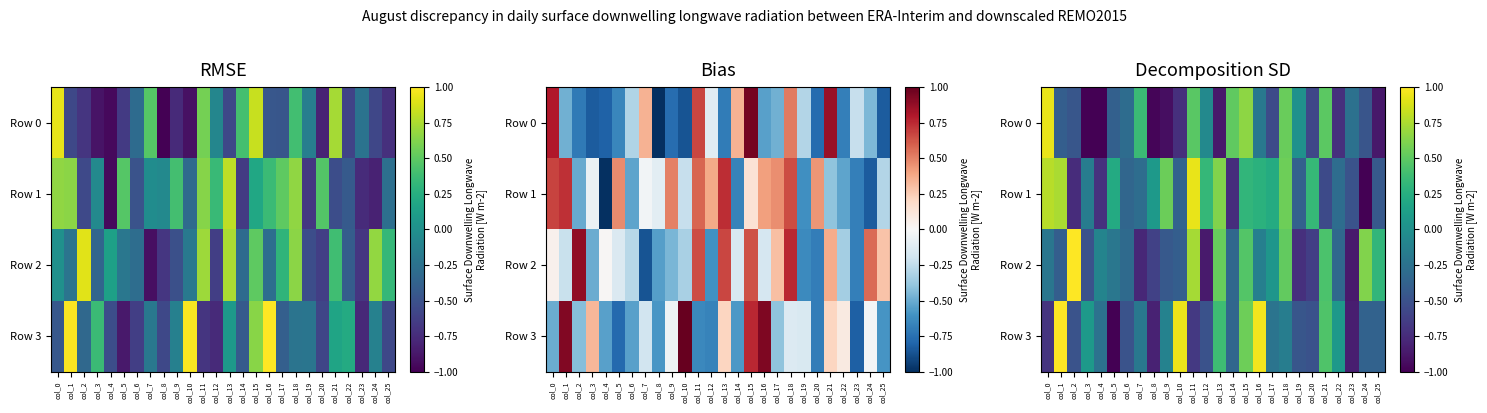

How many data points does each series have?

26